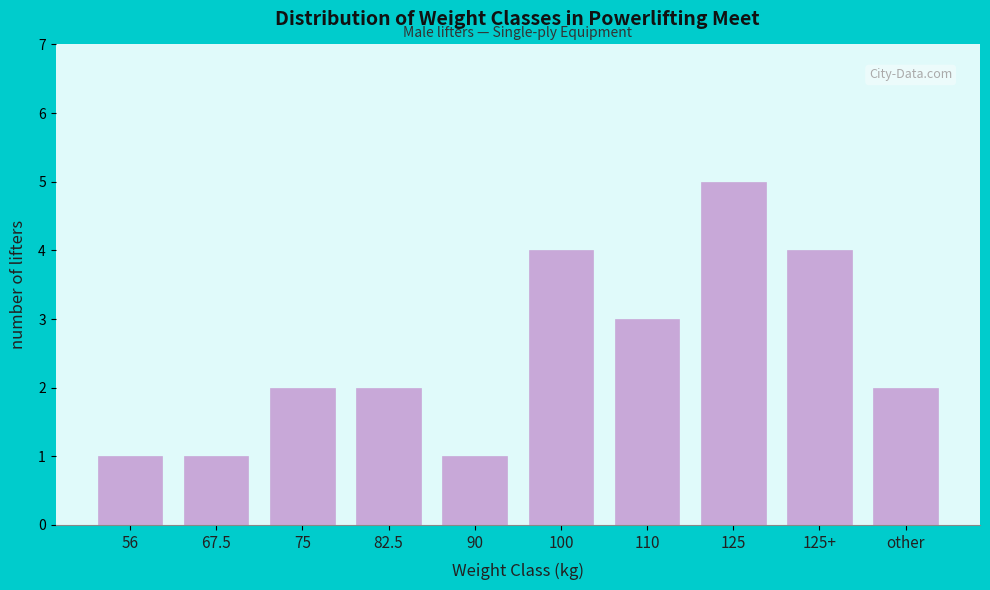

Reading left to right, list all the values displayed in this chart.

56=1	67.5=1	75=2	82.5=2	90=1	100=4	110=3	125=5	125+=4	other=2